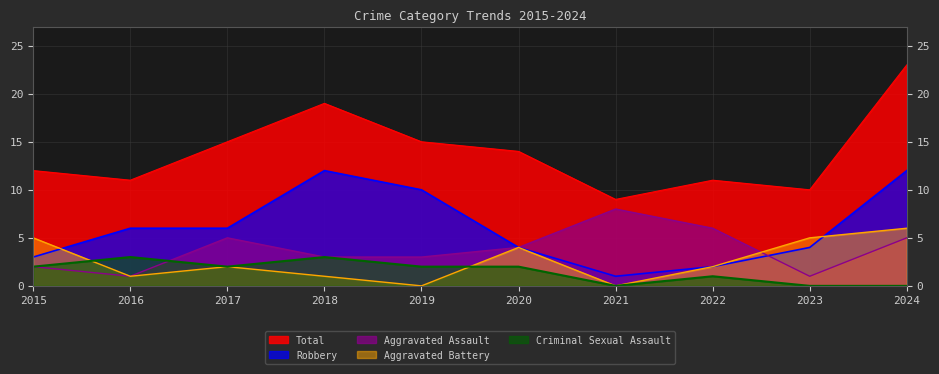

The value of Aggravated Assault at 2017 is 9. True or false?

False